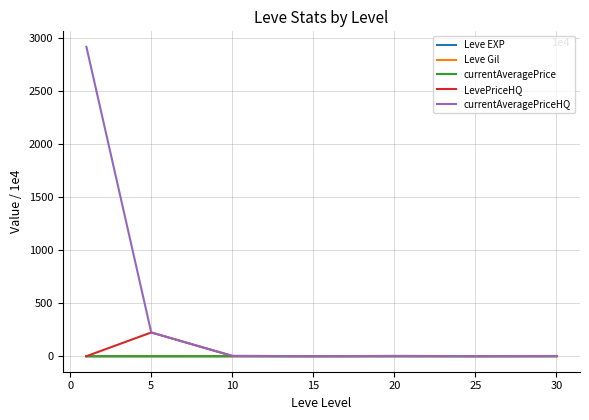

What is the highest value of the LevePriceHQ series?

224.4